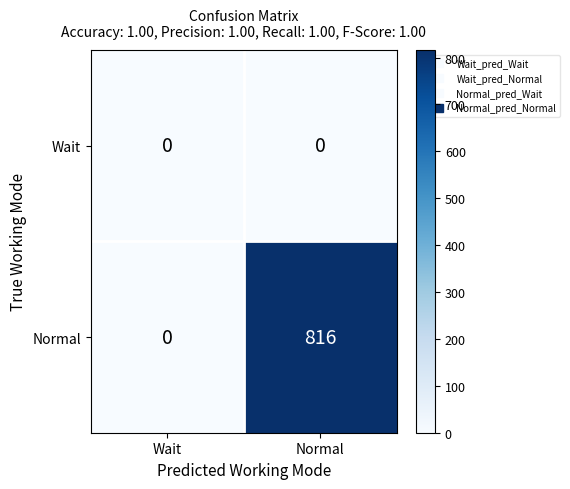

Which series has the largest total across all categories?

Normal